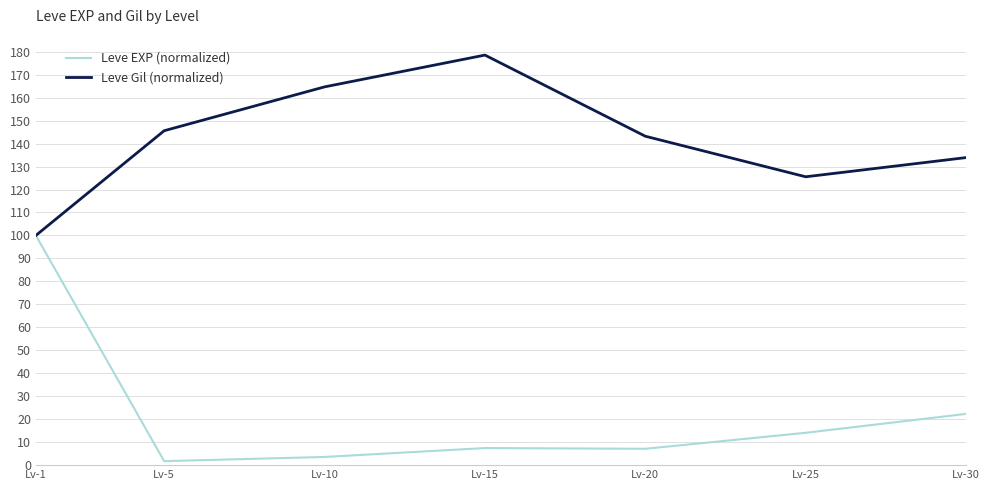

The value of Leve EXP (normalized) at Lv-20 is 7.1. True or false?

True